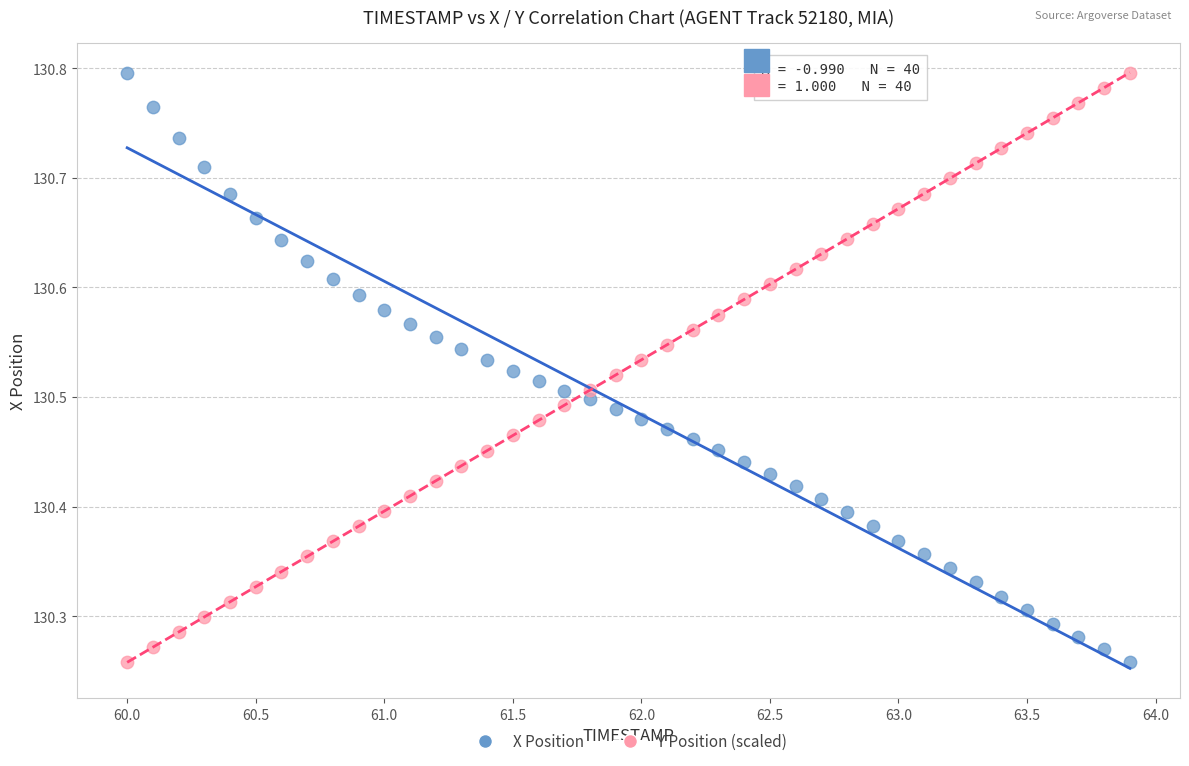

What is the X range (max minus min) for the scatter plot?

3.9